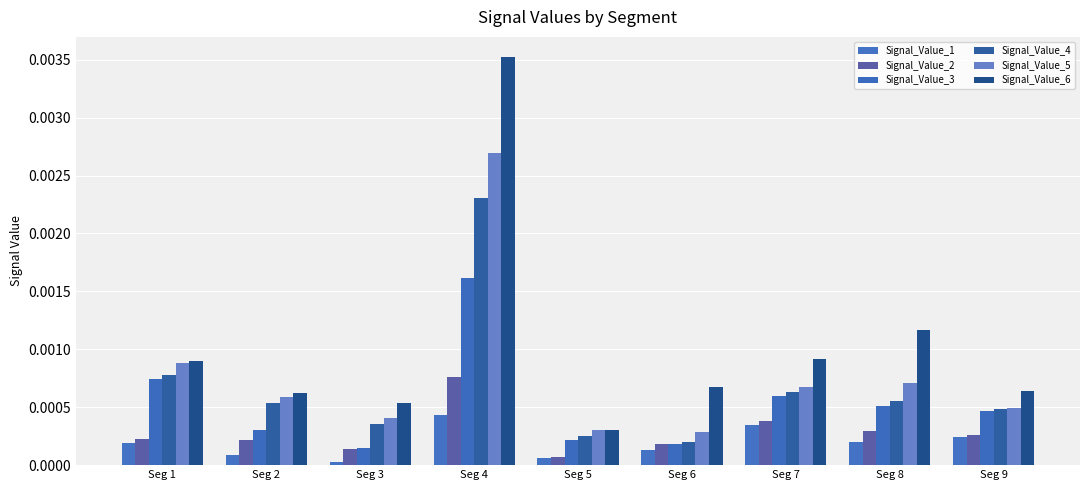

Is the value of Signal_Value_3 at Seg 4 greater than the value of Signal_Value_4 at Seg 3?

Yes